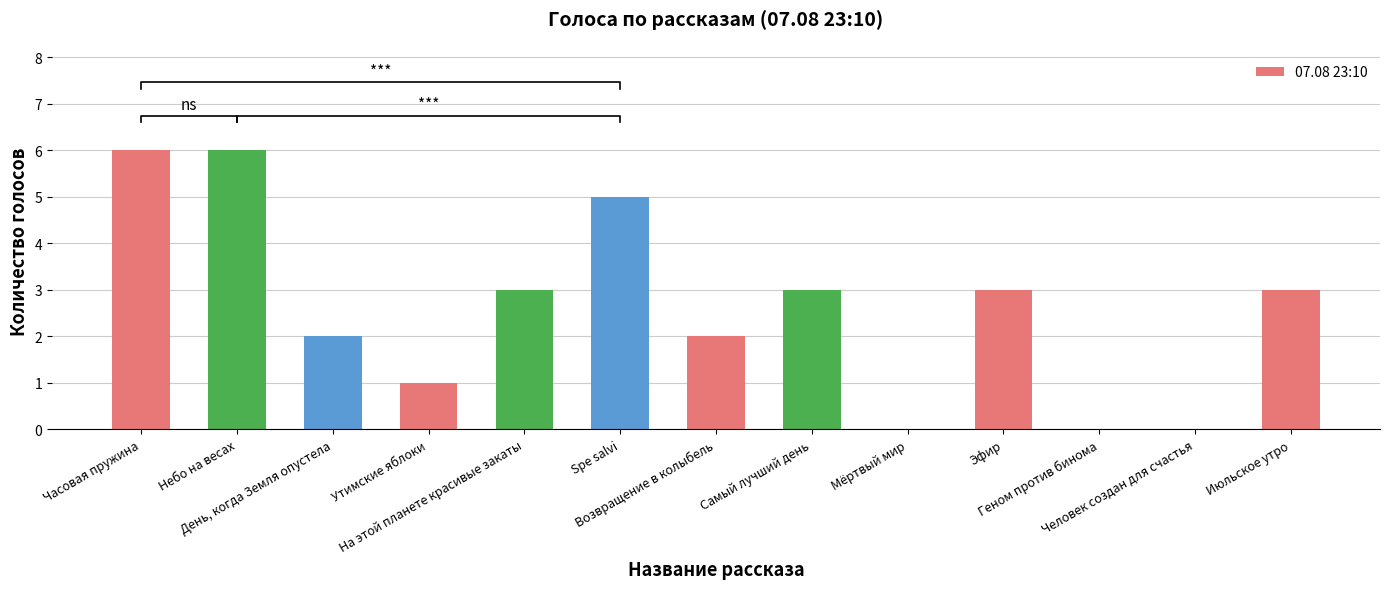

Rank the categories by value from lowest to highest.

Мёртвый мир, Геном против бинома, Человек создан для счастья, Утимские яблоки, День, когда Земля опустела, Возвращение в колыбель, На этой планете красивые закаты, Самый лучший день, Эфир, Июльское утро, Spe salvi, Часовая пружина, Небо на весах